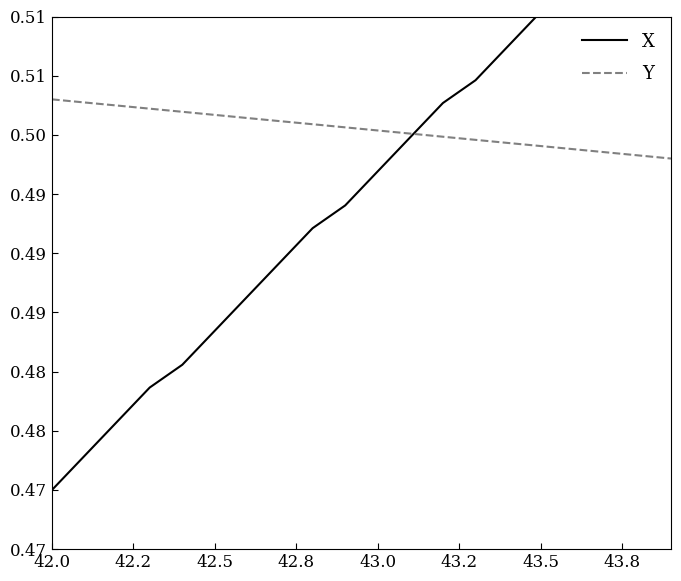

True or false: X has more than 2 interior local peaks.

False